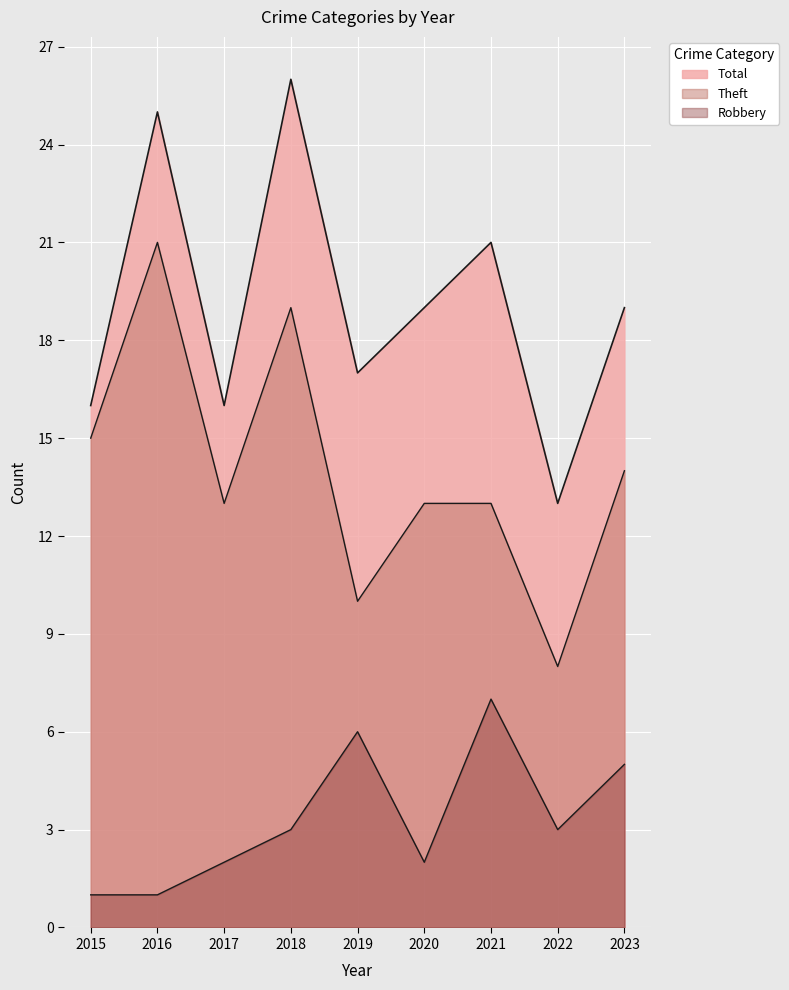

What is the average value of the Robbery line series?

3